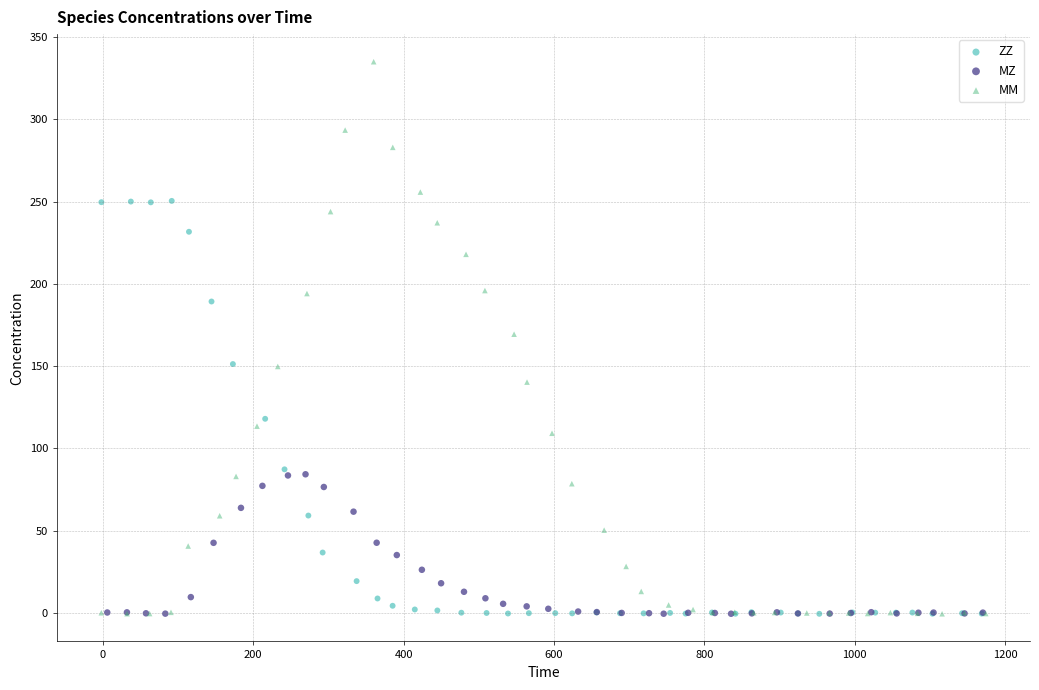

Which series has the largest Y range (max minus min)?

MM